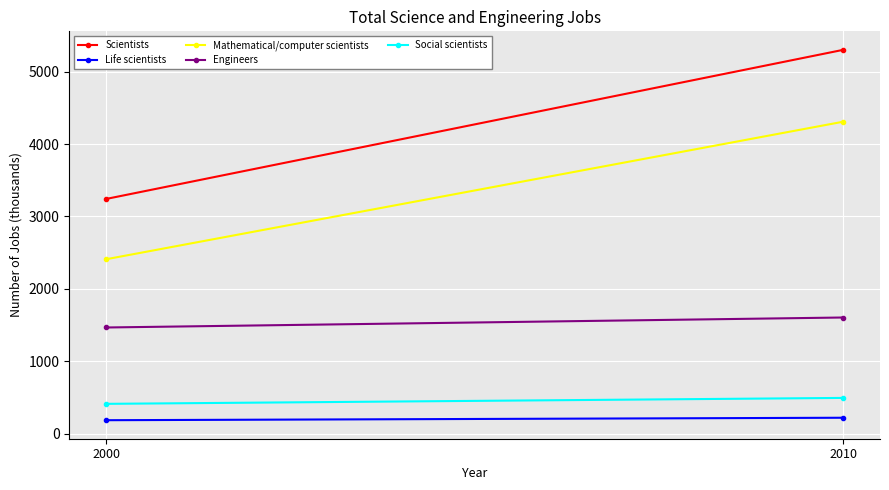

What is the total value across all series at 2000?

7708